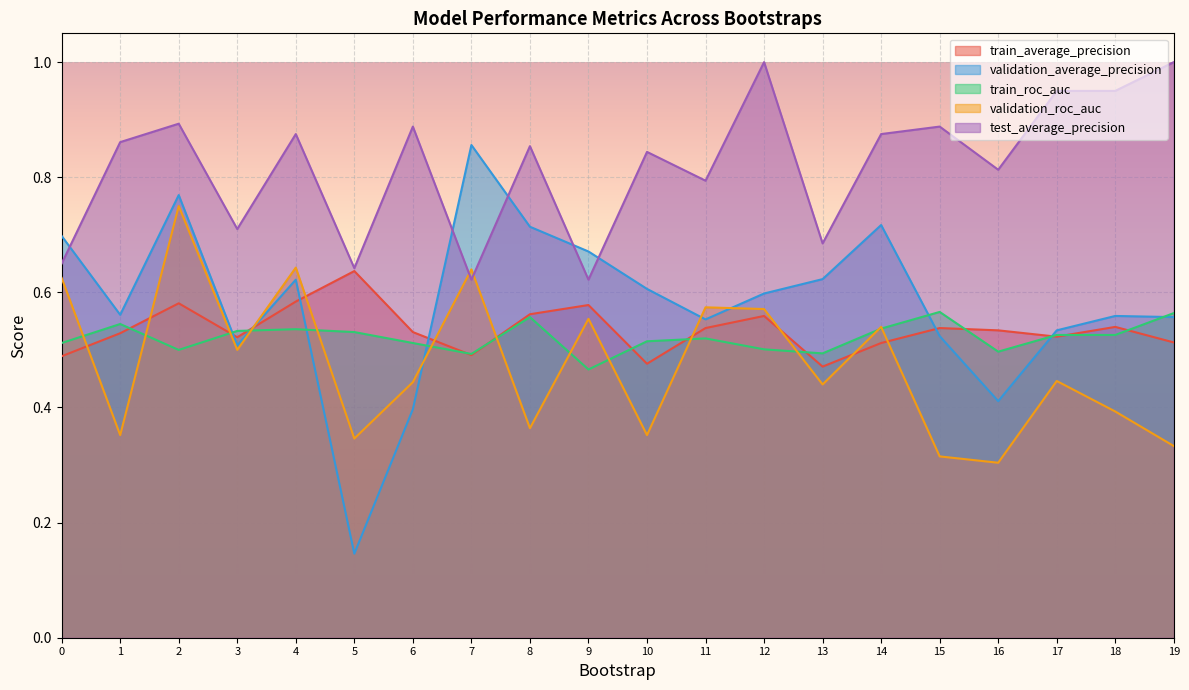

In train_roc_auc, how many points are lower than both neighbors (excluding endpoints)?

5